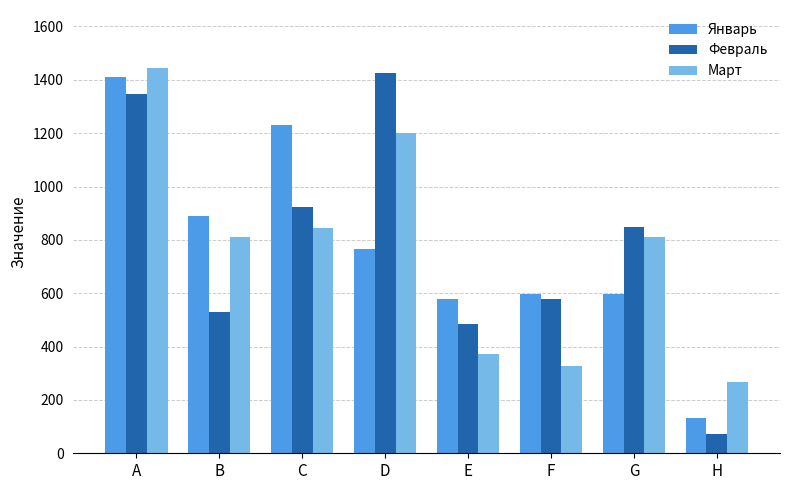

What is the value of the Январь bar at the 8th from the left?

131